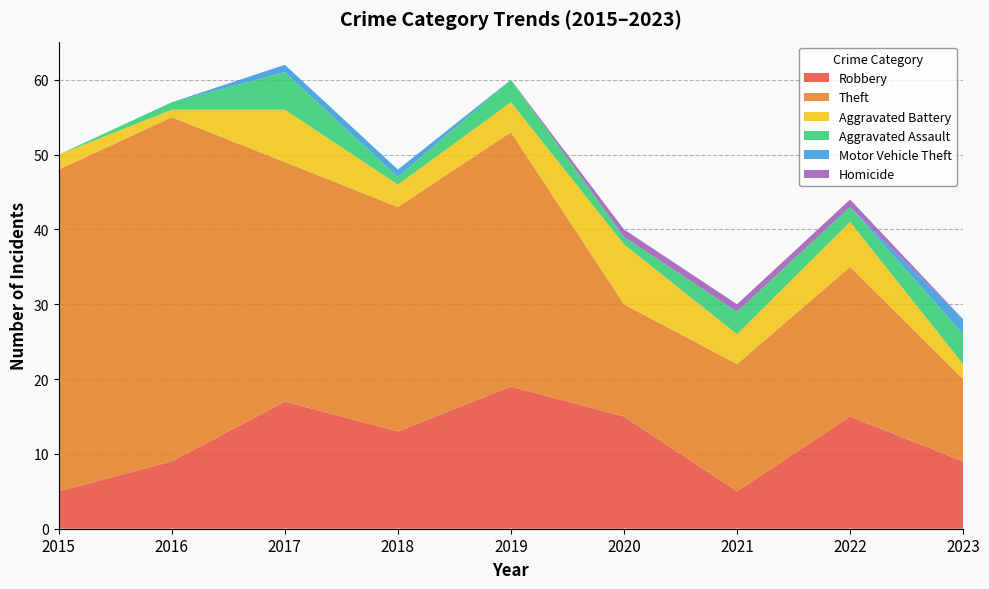

Reading left to right, list all the values displayed in this chart.

Robbery: 5	9	17	13	19	15	5	15	9
Theft: 43	46	32	30	34	15	17	20	11
Aggravated Battery: 2	1	7	3	4	8	4	6	2
Aggravated Assault: 0	1	5	1	3	1	3	2	4
Motor Vehicle Theft: 0	0	1	1	0	0	0	0	2
Homicide: 0	0	0	0	0	1	1	1	0